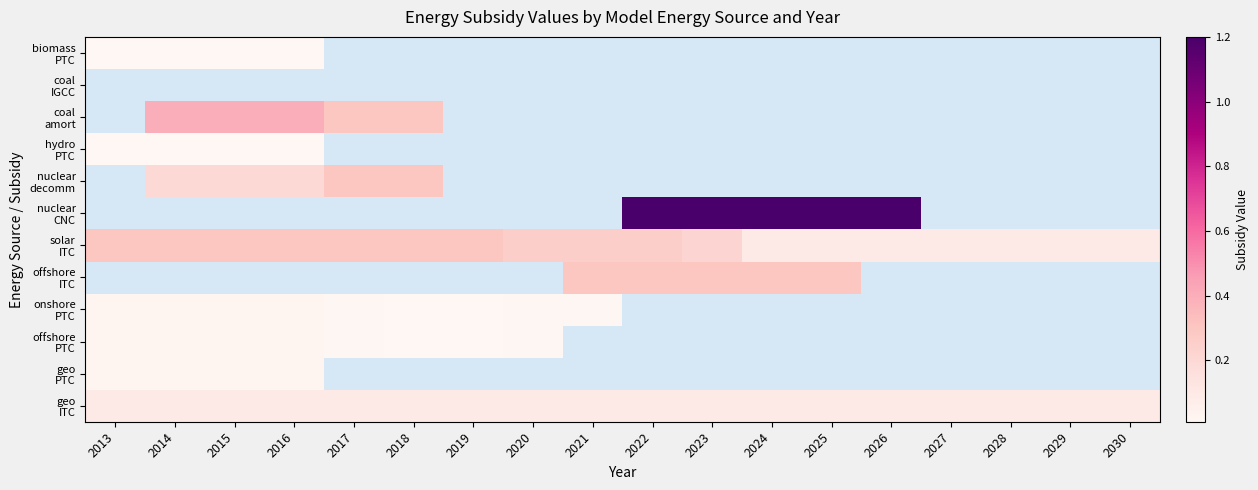

What is the maximum value shown in the chart?

1.2